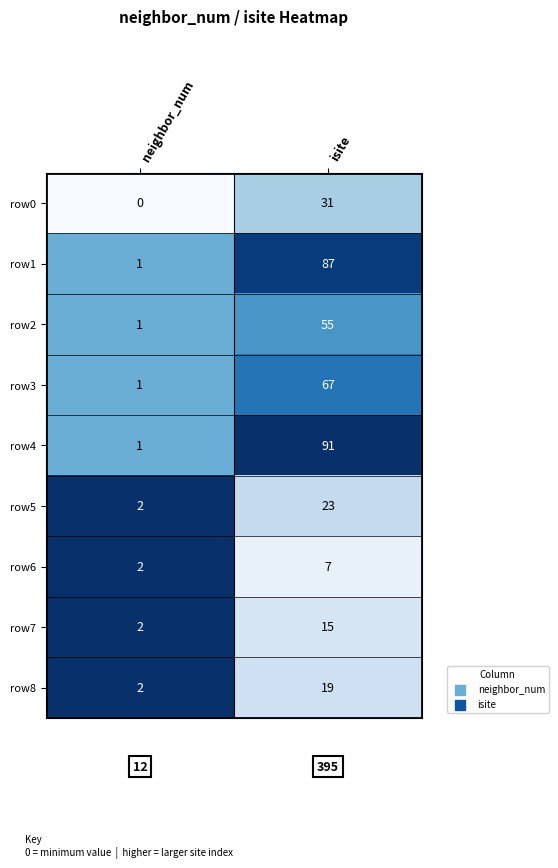

Which series has the largest total across all categories?

row4